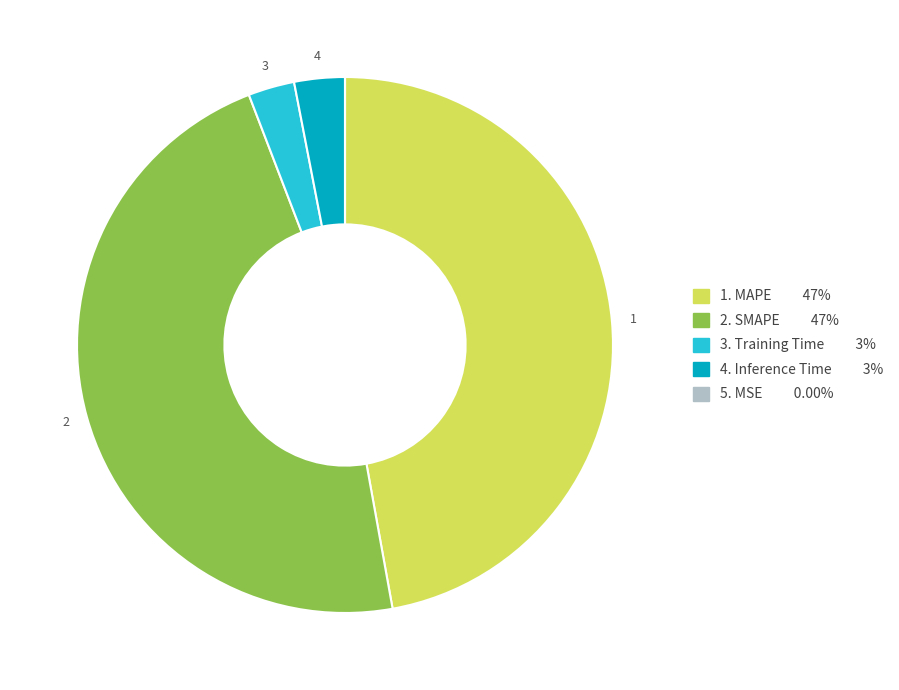

Does any single category account for the majority?

No